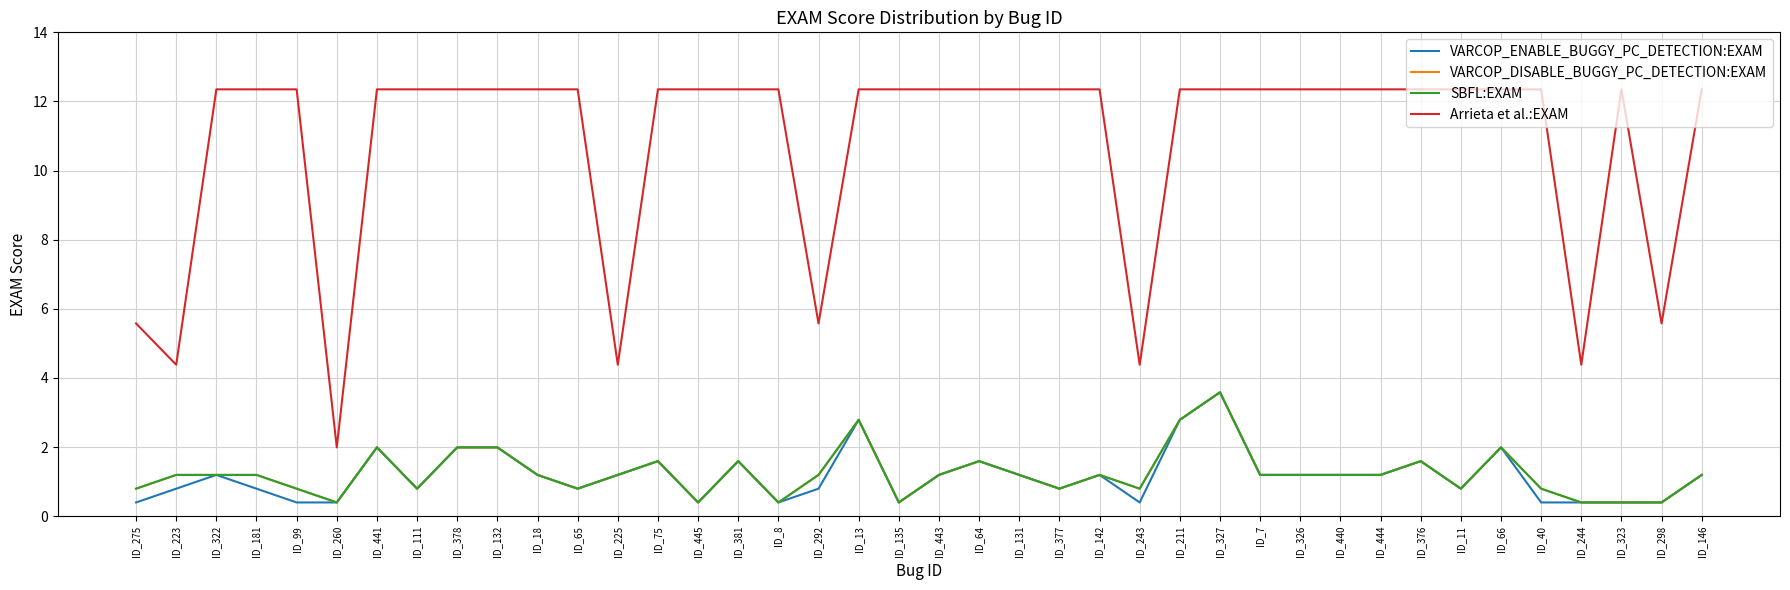

List the series in order of their peak value, highest first.

Arrieta et al.:EXAM, VARCOP_ENABLE_BUGGY_PC_DETECTION:EXAM, VARCOP_DISABLE_BUGGY_PC_DETECTION:EXAM, SBFL:EXAM